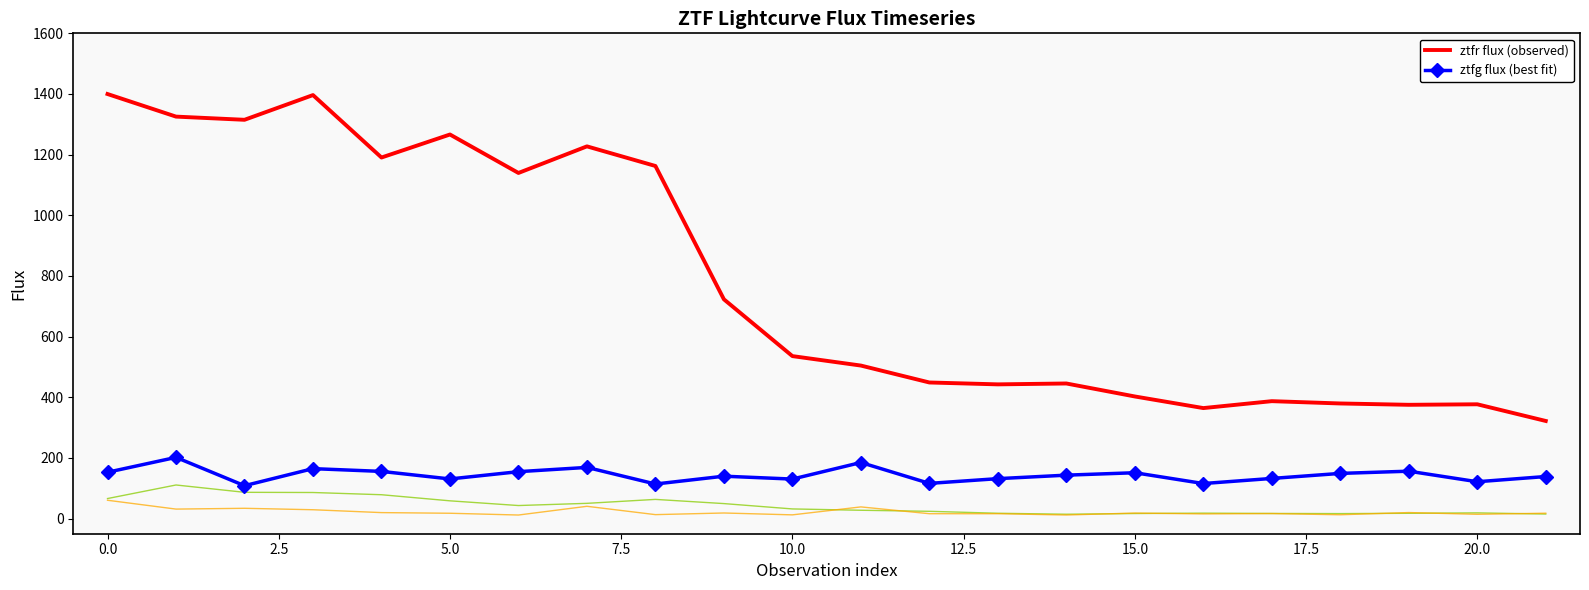

True or false: ztfg flux (best fit) and ztfr flux (observed) intersect in this chart.

False